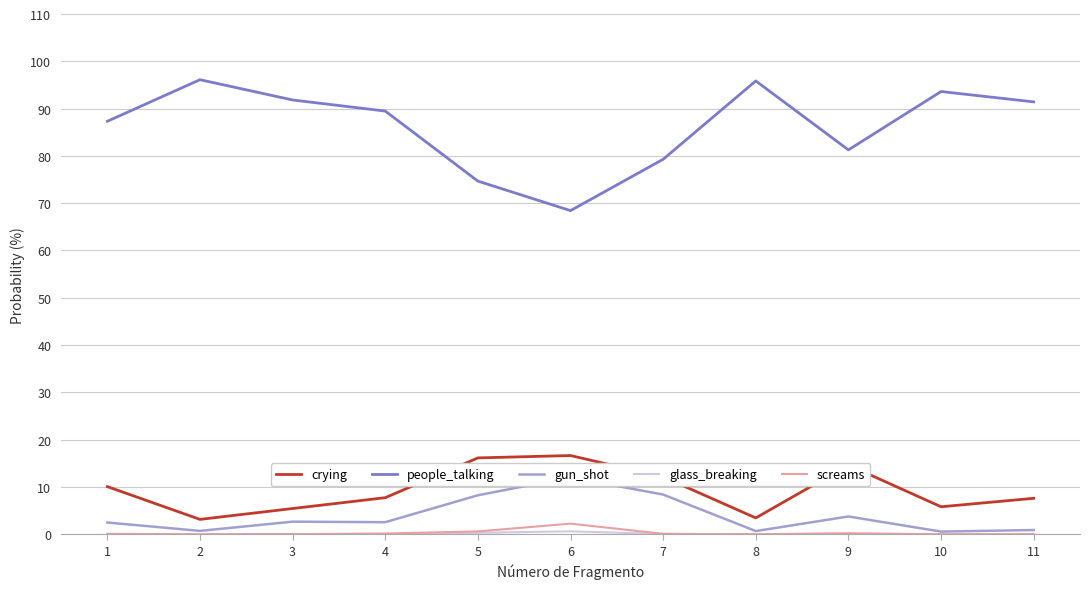

At which category is the sum across all series the highest?

10